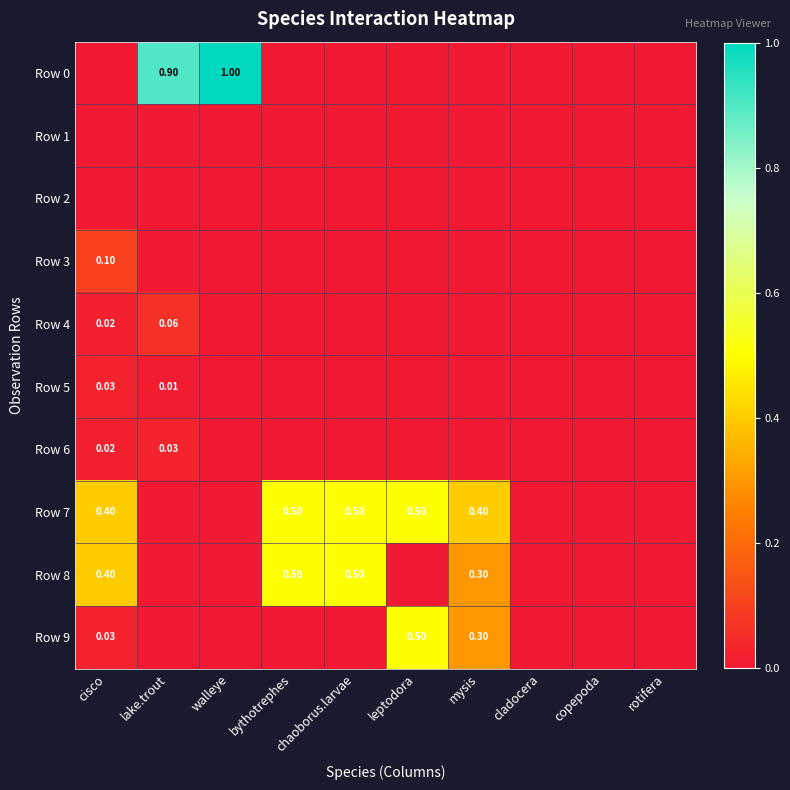

Which series has the largest total across all categories?

Row 7